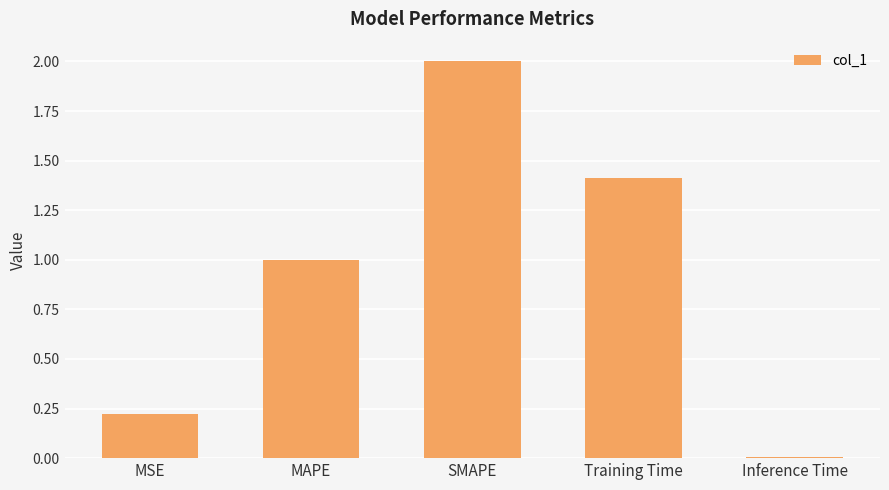

Which has a higher value, MAPE or SMAPE?

SMAPE